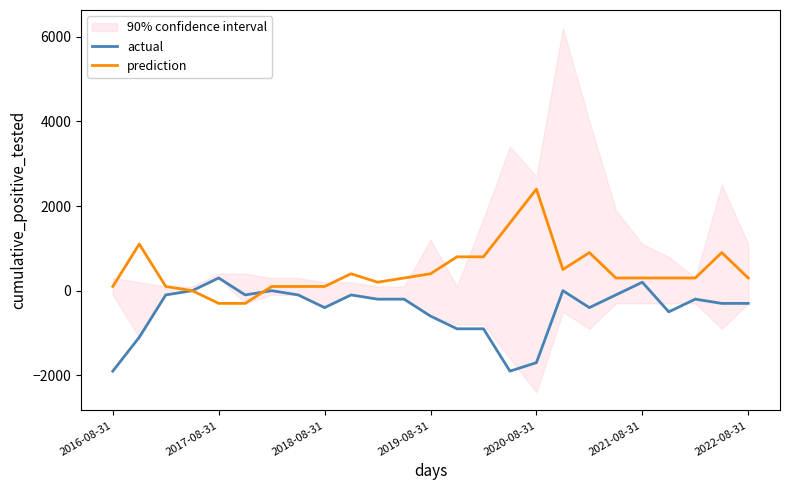

What is the average value of the actual series?

-460